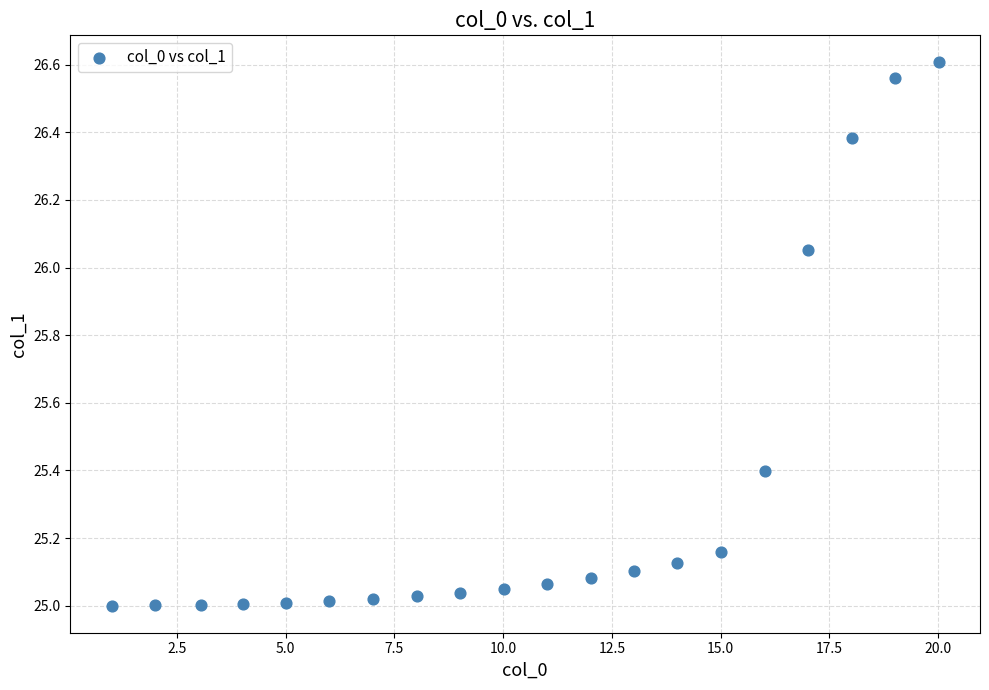

What is the range of Y values (max minus min)?

1.6